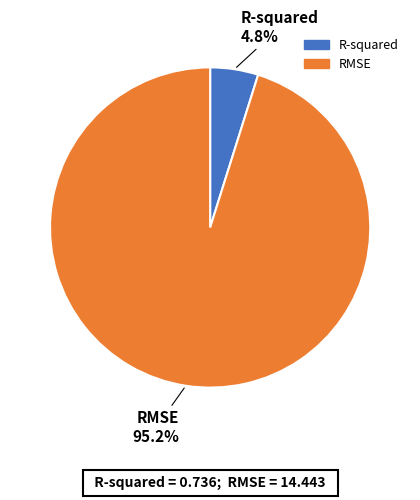

To the nearest percent, what portion does R-squared represent?

5%